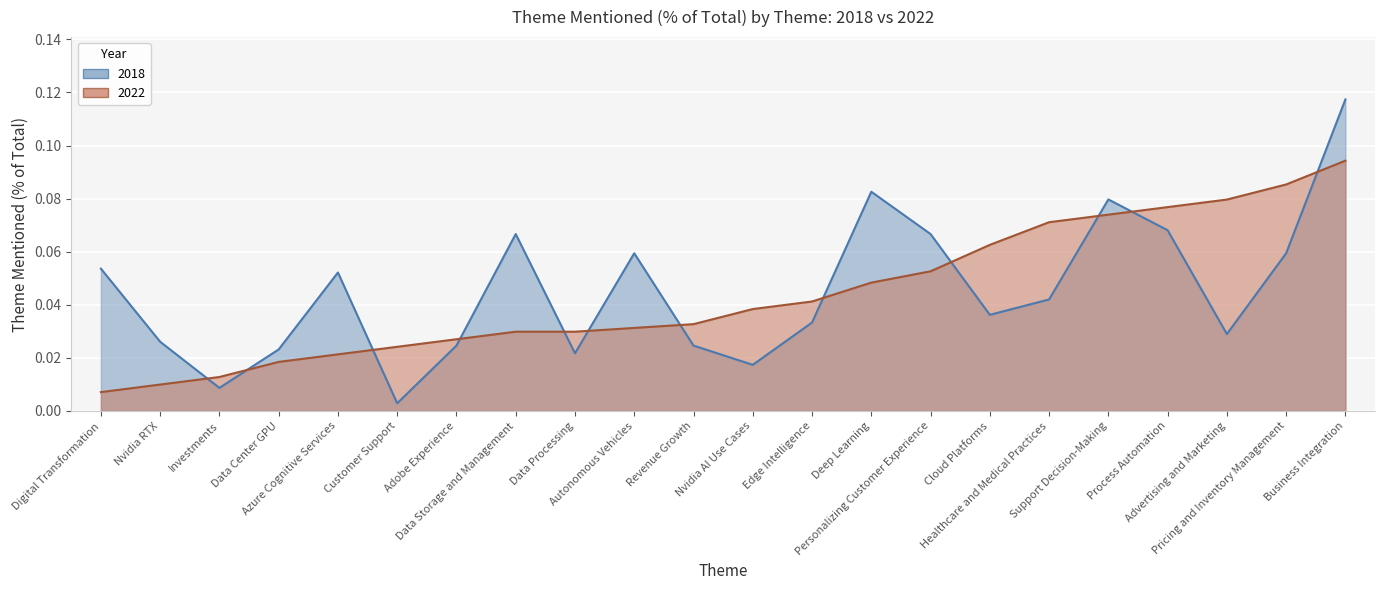

True or false: 2018 has a value of 0.1 at Data Storage and Management.

True